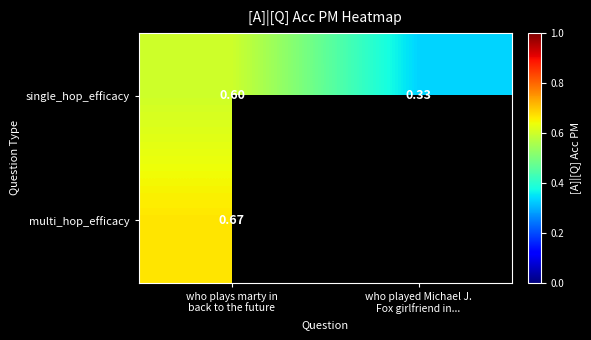

The single_hop_efficacy series shows 0.3 at who played Michael J. Fox girlfriend in.... True or false?

True